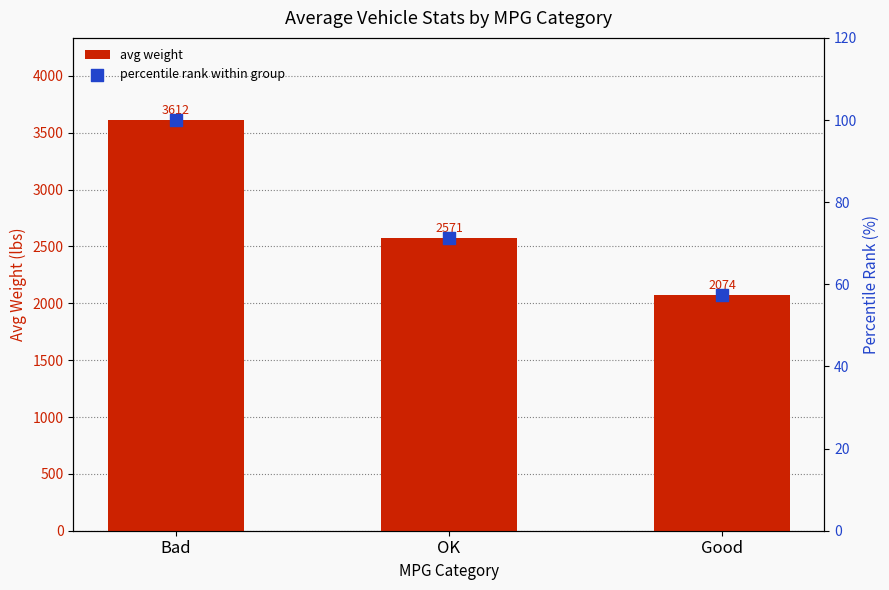

Which series has the largest total across all categories?

avg weight